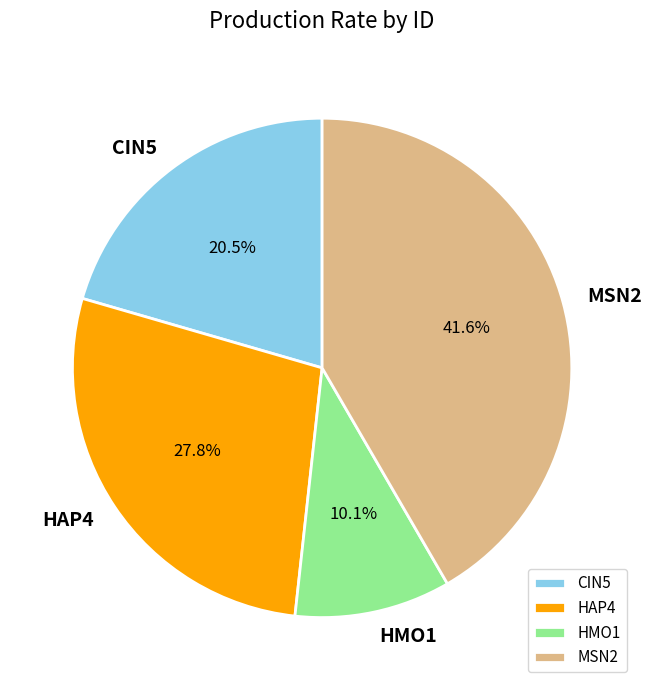

Does any single category account for the majority?

No